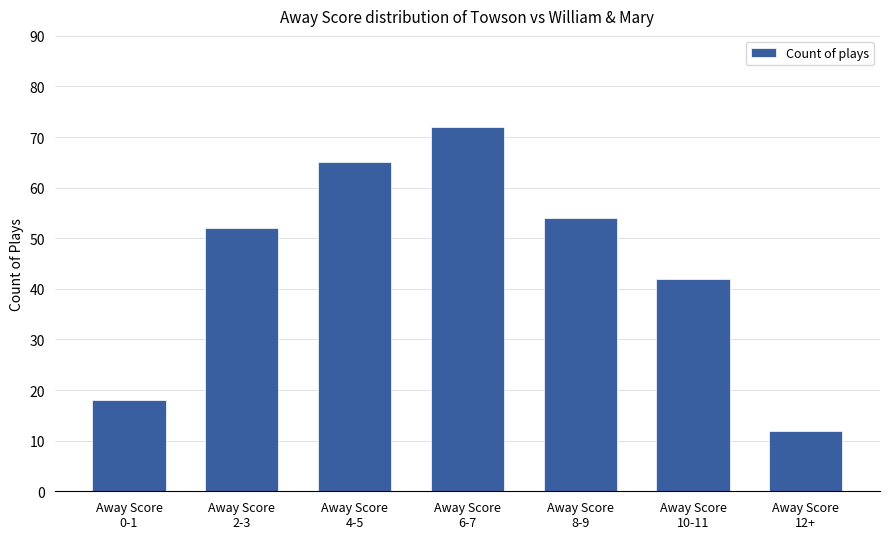

True or false: the data shows 65 at Away Score
4-5.

True